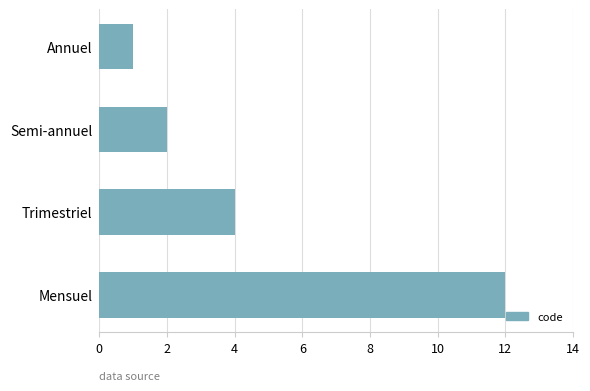

Are the bars grouped side by side (vs. stacked)?

No